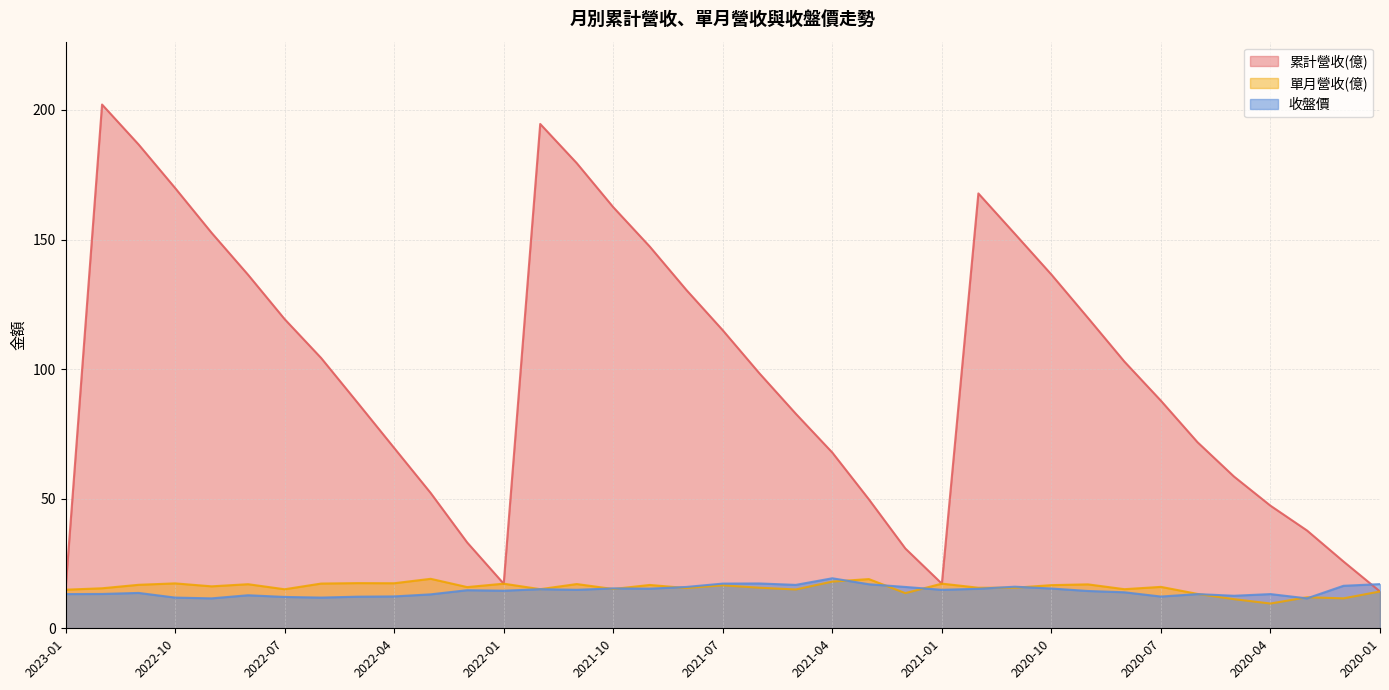

In 收盤價, how many points are lower than both neighbors (excluding endpoints)?

10